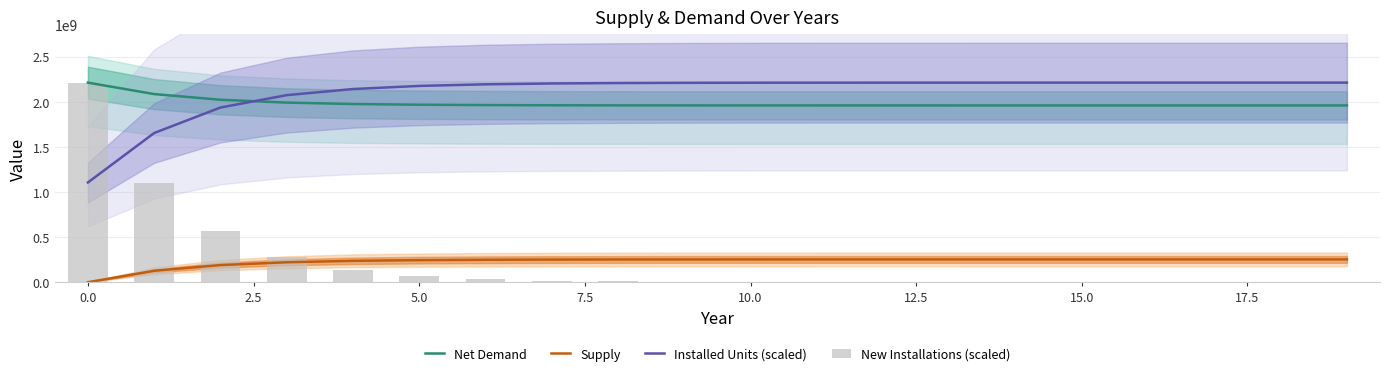

Reading right to left, transcribe all the data shown in this chart.

Net Demand: 1959880346.9	1959880346.9	1959880346.9	1959880346.9	1959880346.9	1959894474.5	1959908191.3	1959921674.0	1959969097.4	1960098539.8	1960352013.9	1960837812.3	1961756287.1	1963947467.9	1967896539.1	1975548396.9	1991442699.1	2022744071.5	2085791681.0	2212685927.5
Supply: 252805580.6	252805580.6	252805580.6	252805580.6	252805580.6	252791453.0	252777736.2	252764253.5	252716830.0	252587387.7	252333913.6	251848115.1	250929640.4	248738459.6	244789388.4	237137530.6	221243228.4	189941856.0	126894246.5	0.0
Installed Units (scaled): 2212685927.5	2212685927.5	2212685927.5	2212685927.5	2212685927.5	2212685927.5	2212514205.1	2212385413.3	2212256621.5	2211741454.3	2210496467.0	2208092353.5	2203369987.8	2194054048.2	2176237850.2	2141807511.0	2074063028.0	1936856838.3	1654244714.8	1105935123.1
New Installations (scaled): 0.0	0.0	0.0	0.0	0.0	343571.4	257678.6	257678.6	1030714.3	2490892.9	4810000.1	9448214.4	18638750.3	35645536.3	68886072.5	135538930.7	274513575.7	565432687.4	1097023588.6	2212685927.5